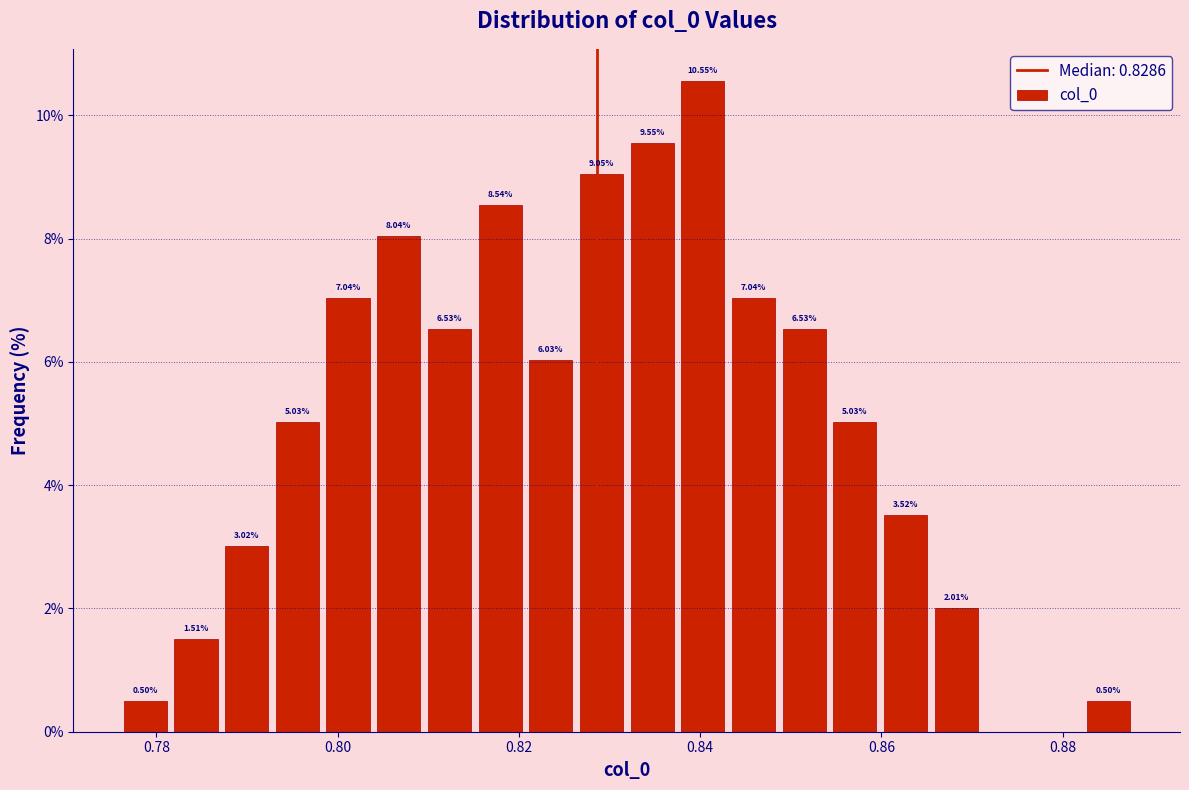

Around what value on the x-axis is the tallest bar? Give the approximate position of its centre, as read against the axis.

0.840